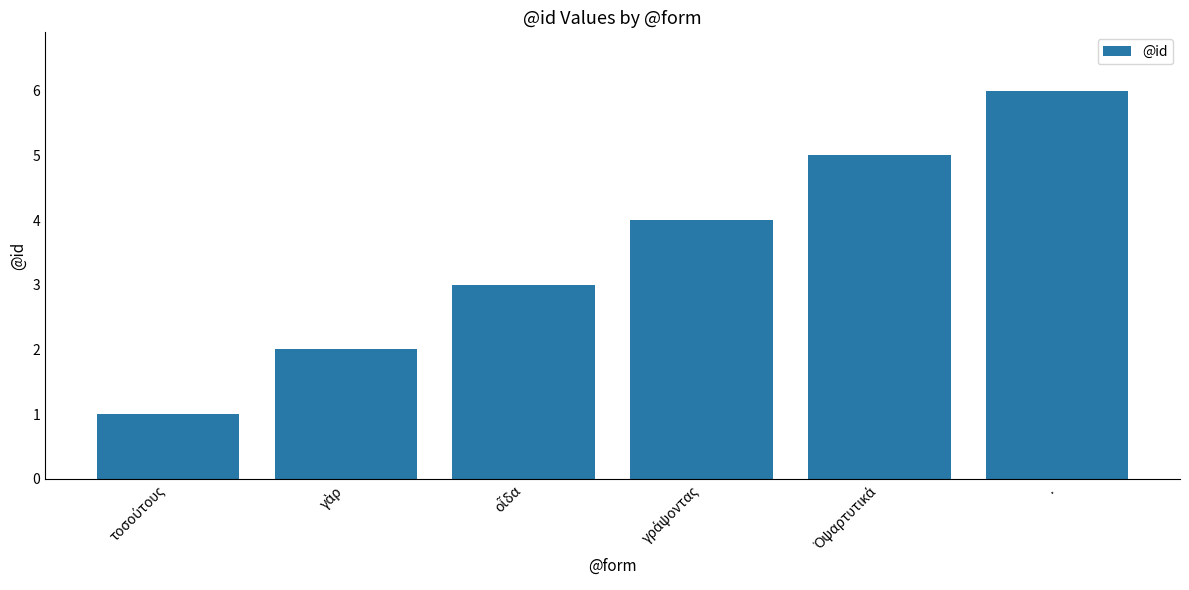

Read the value at ..

6